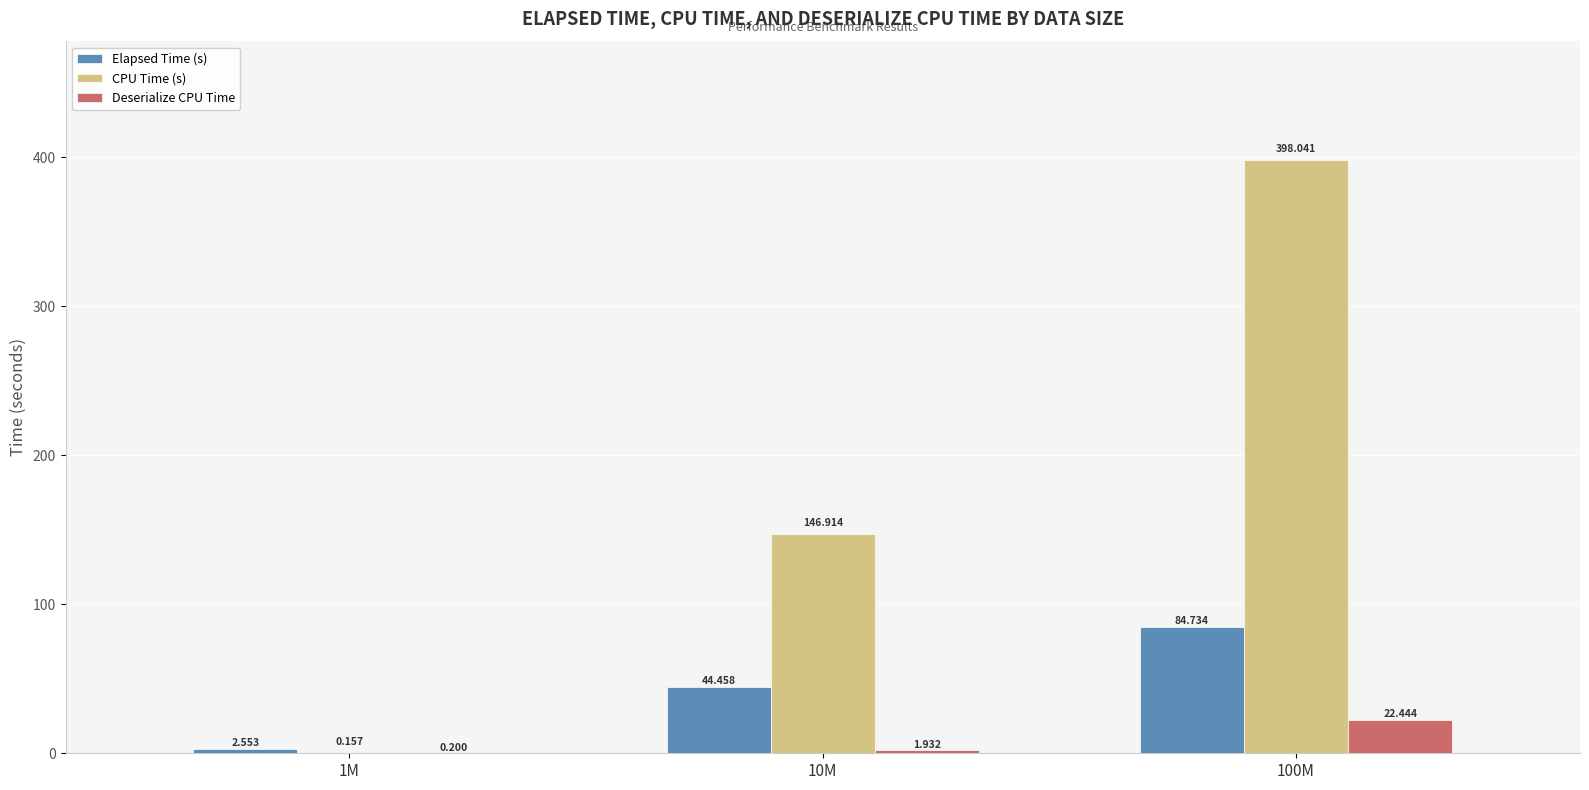

Which series changed the most between 1M and 100M?

CPU Time (s)